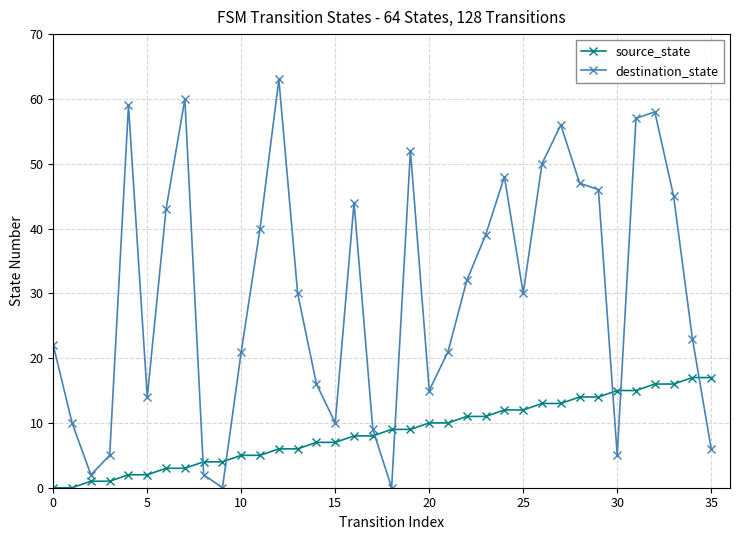

Which series has the largest range (max minus min)?

destination_state